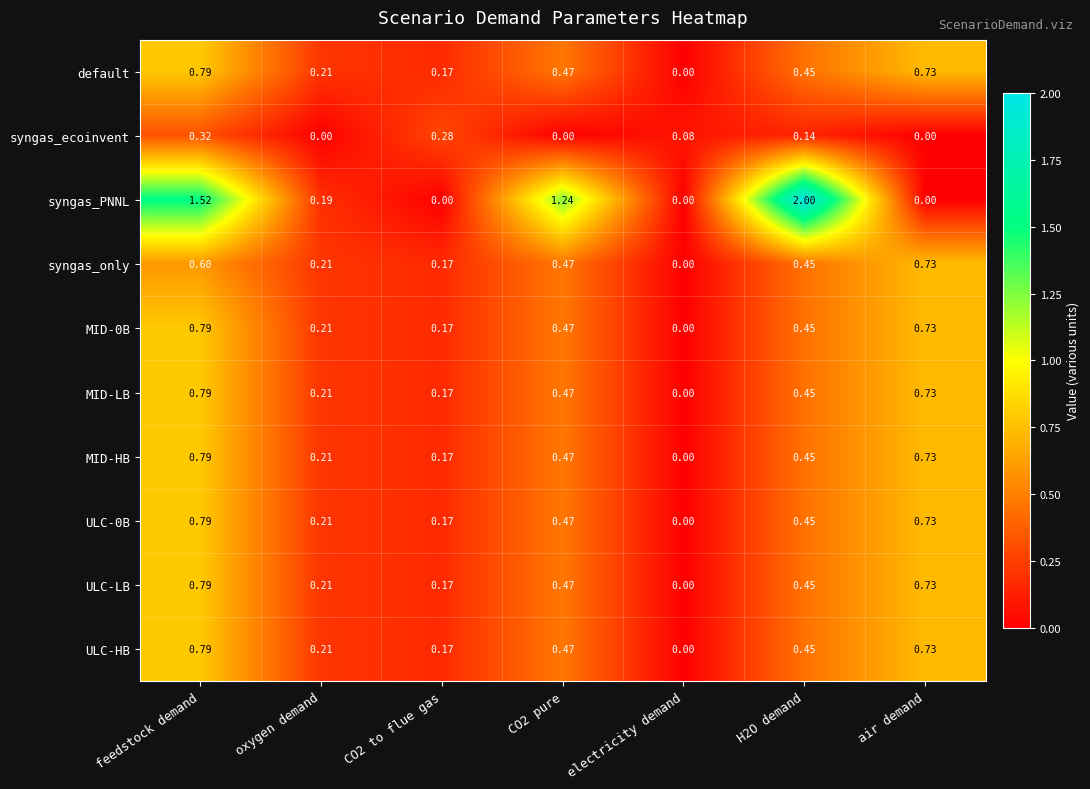

Which series has the widest spread of values?

syngas_PNNL